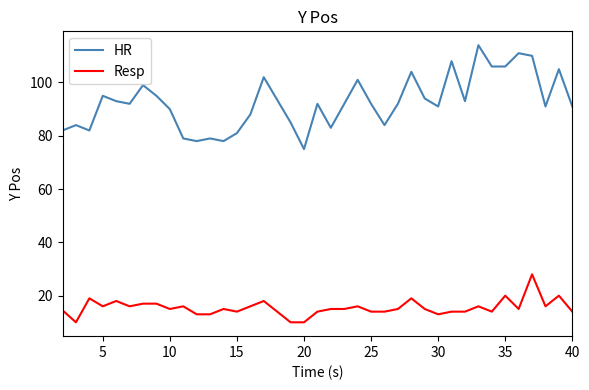

Rank the series by their average value, from lowest to highest.

Resp, HR